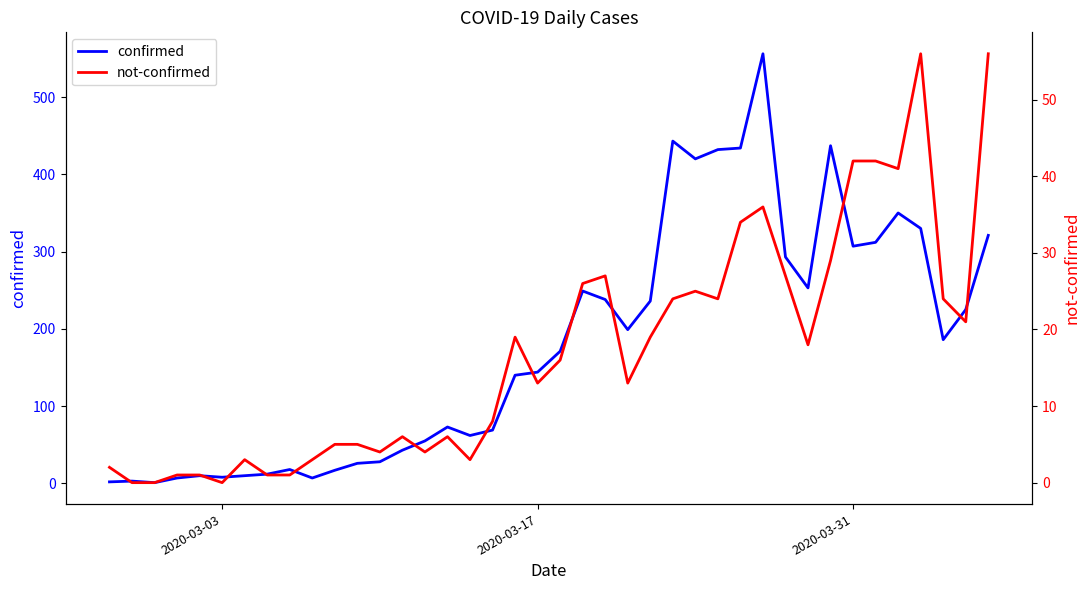

What are all the series names shown in the legend?

confirmed, not-confirmed